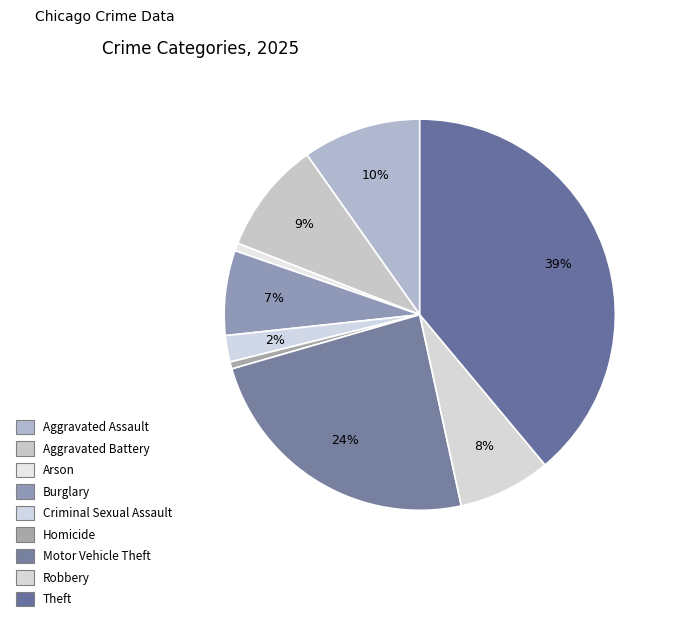

Which slice is the largest?

Theft